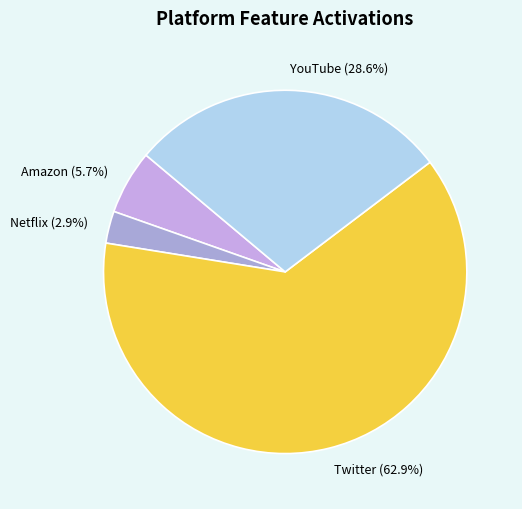

Which has a higher value, Twitter (62.9%) or Amazon (5.7%)?

Twitter (62.9%)